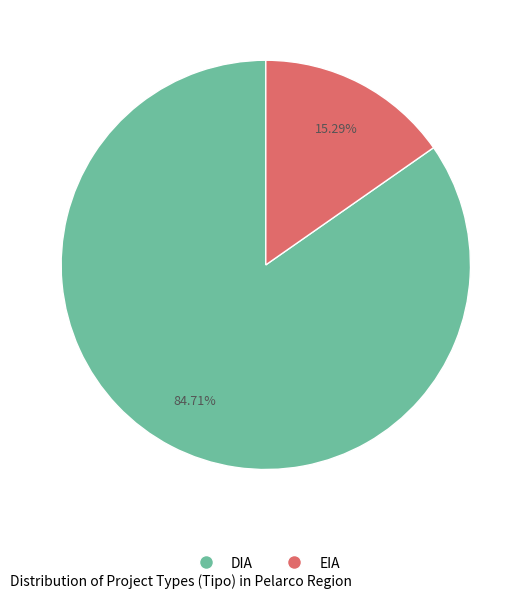

The EIA slice represents 15% of the pie. True or false?

True